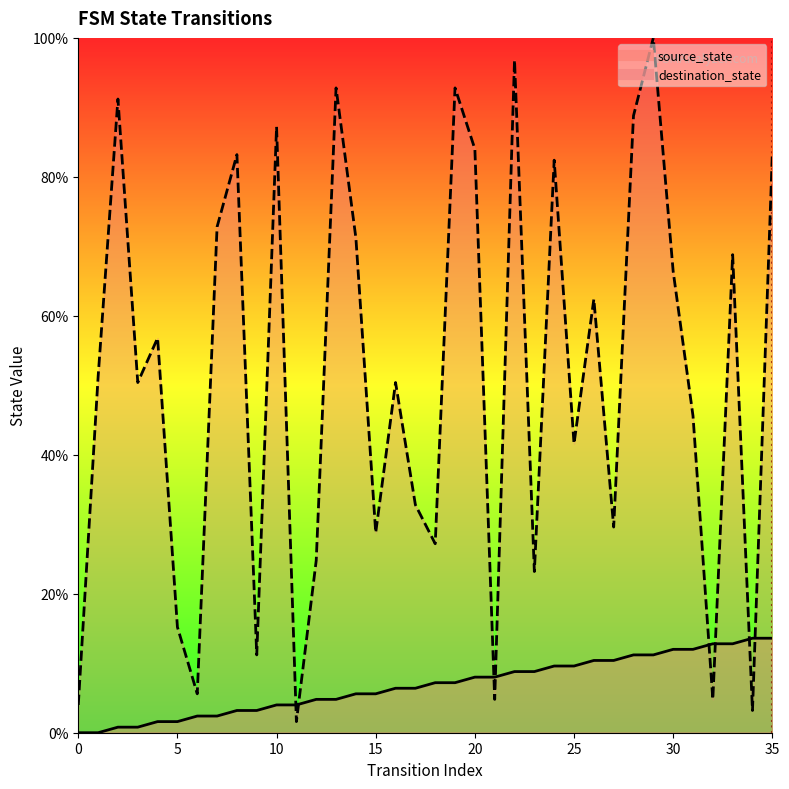

True or false: source_state has a value of 1.6 at 4.

True